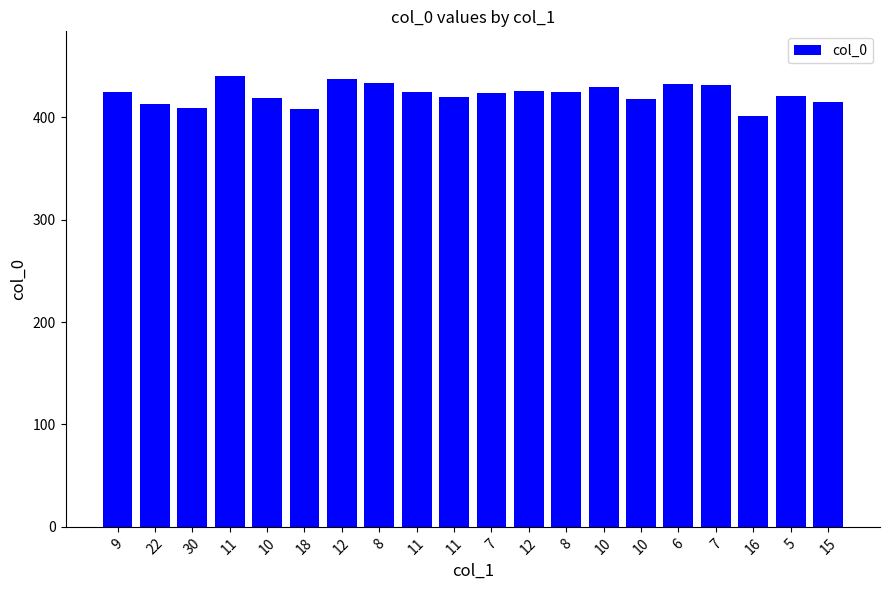

The chart shows a value of 205 at 10. True or false?

False